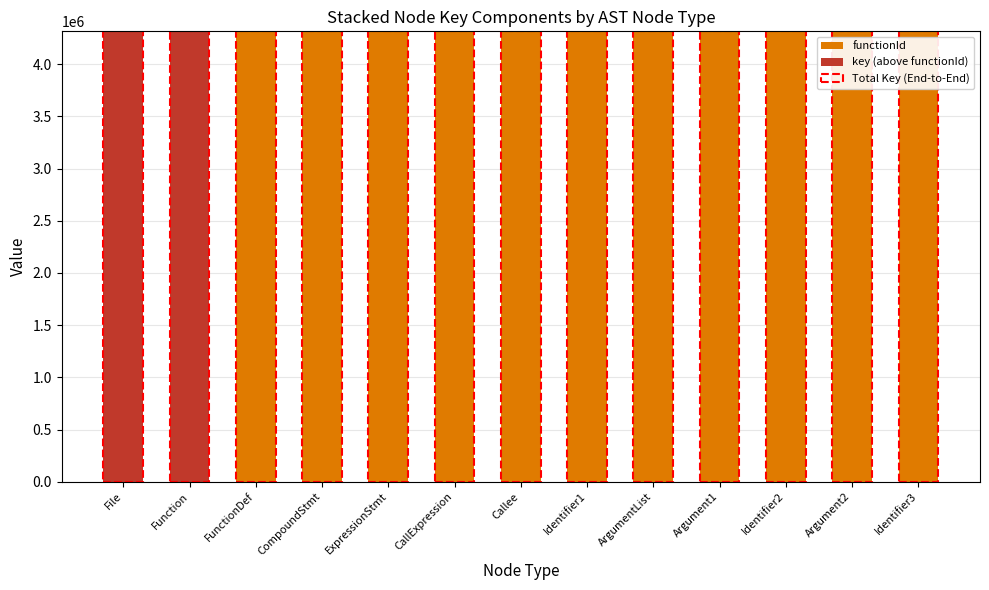

Is it true that functionId equals 6991109 at ExpressionStmt?

False